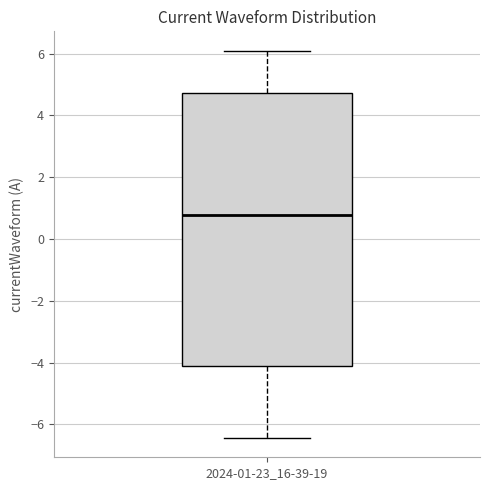

Read this box plot against the y-axis: the position of the median line, the range covered by the box, and the ends of both whiskers. The values are not printed on the chart, so give them approximately, as read against the axis.

median 0.8, box -4.0 to 4.8, whiskers -6.4 to 6.0